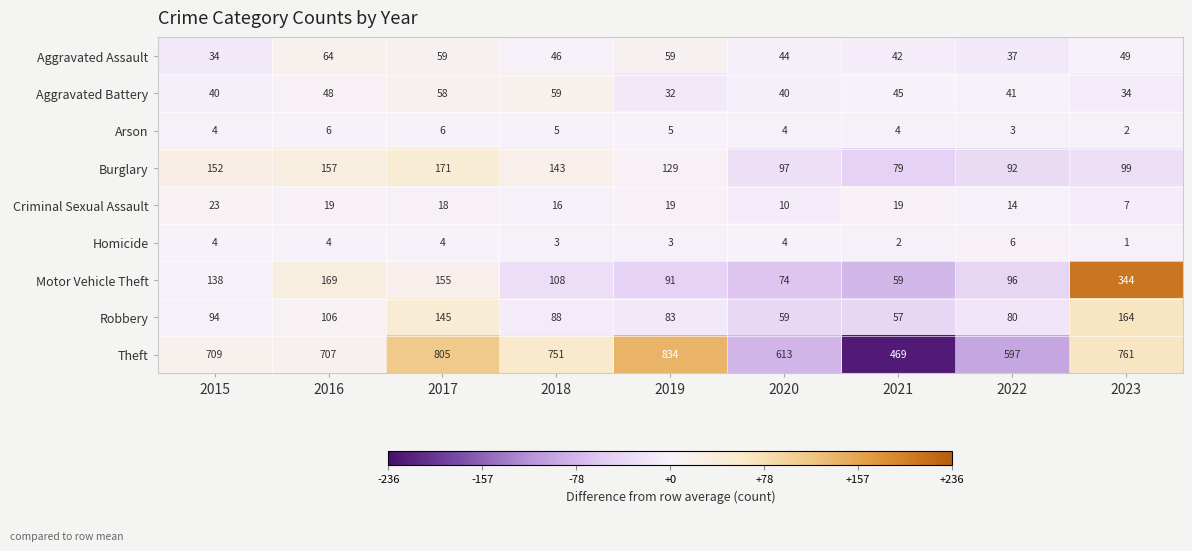

At 2017, list the series in order from largest to smallest.

Theft, Burglary, Motor Vehicle Theft, Robbery, Aggravated Assault, Aggravated Battery, Criminal Sexual Assault, Arson, Homicide